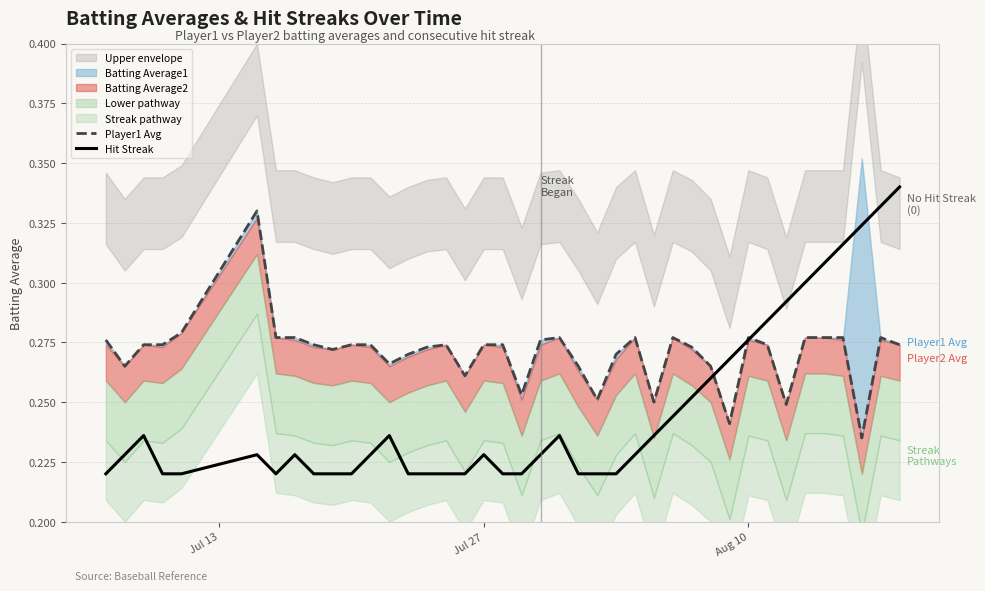

Which series ends up on top after the final intersection of Player1 Avg and Hit Streak?

Hit Streak